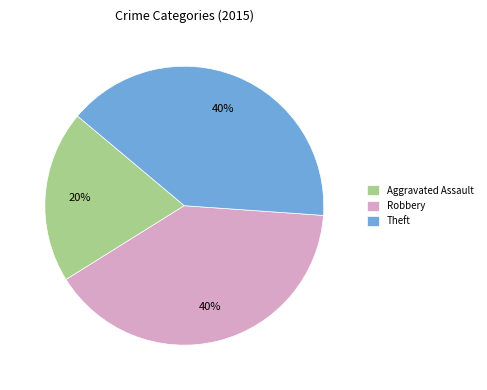

To the nearest percent, what is the combined percentage of Theft and Aggravated Assault?

60%